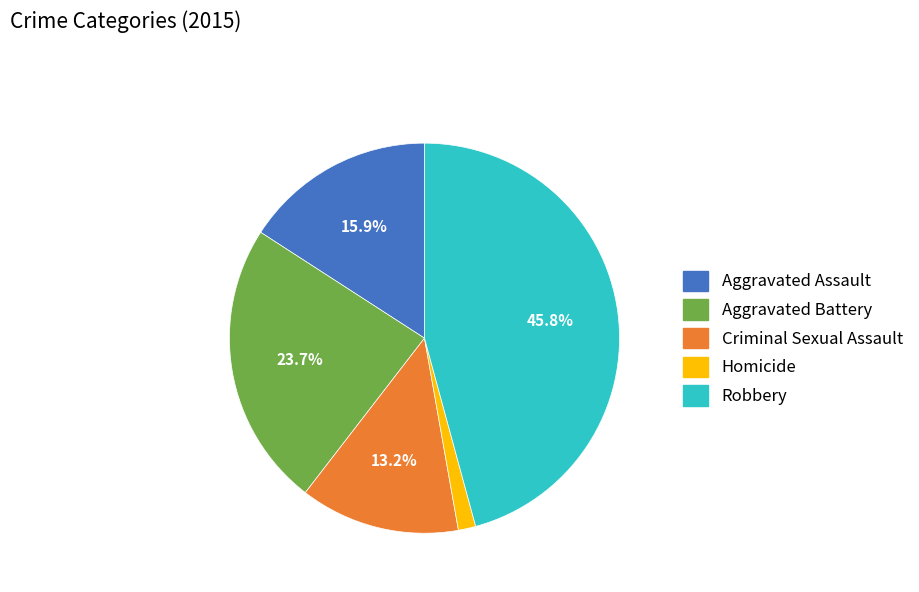

The Criminal Sexual Assault slice represents 13% of the pie. True or false?

True